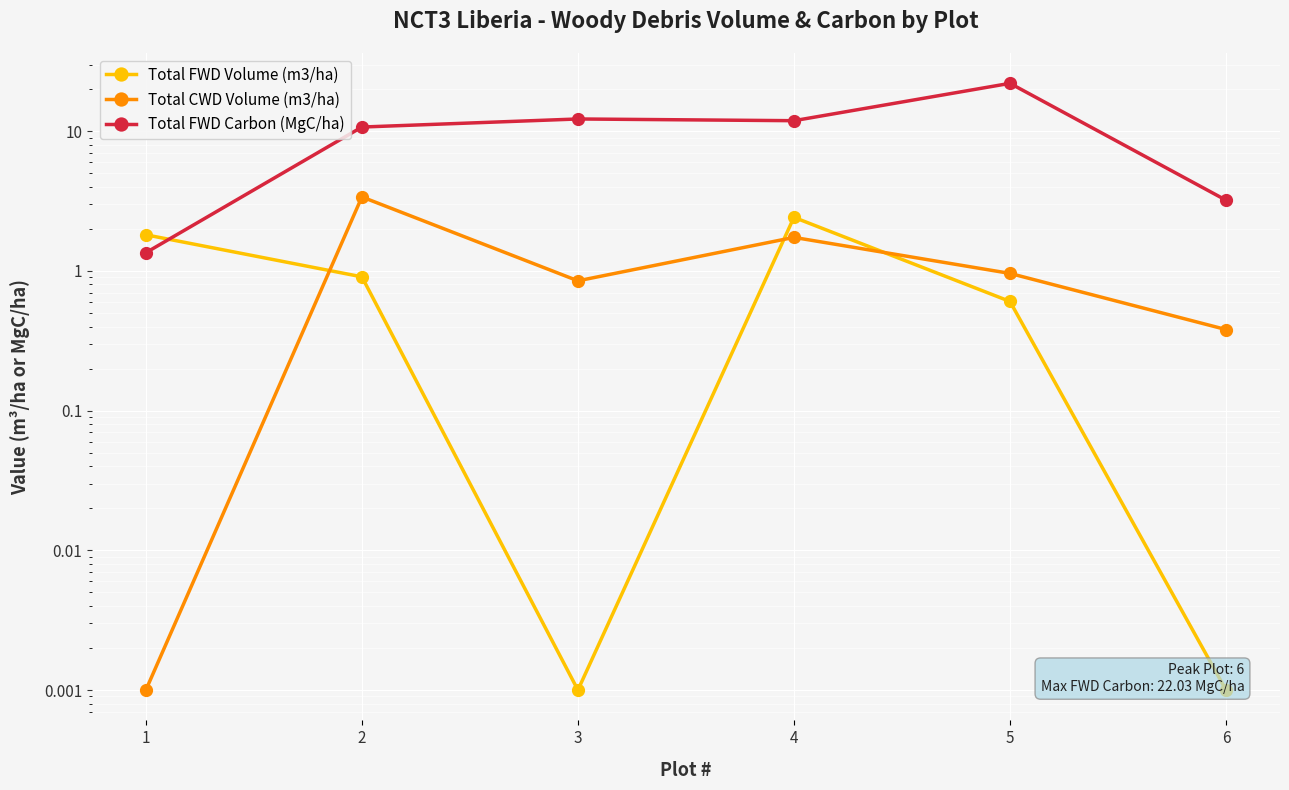

Which category has the lowest value across all series?

3